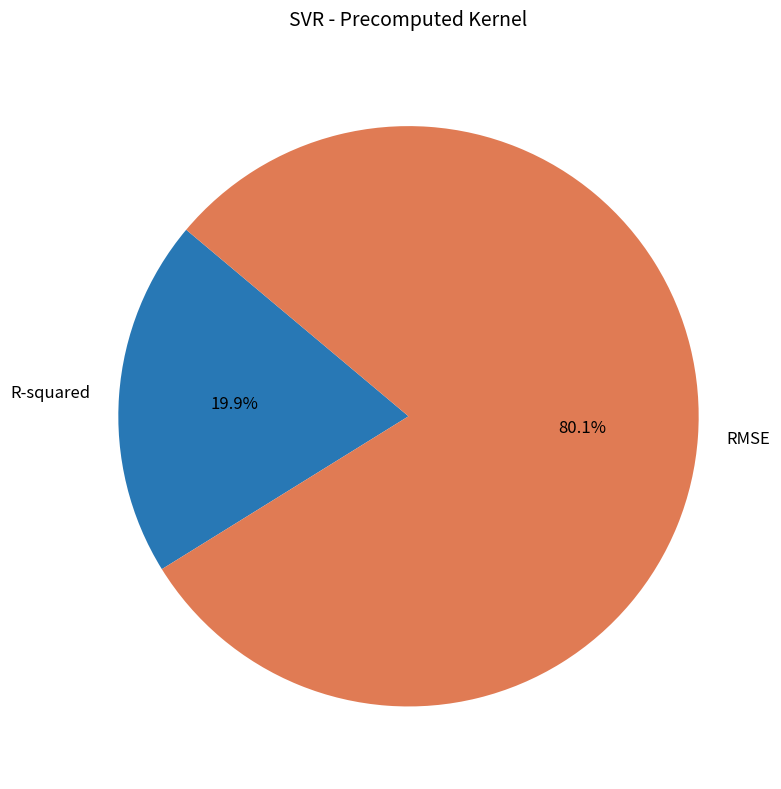

Rank the categories by value from highest to lowest.

RMSE, R-squared